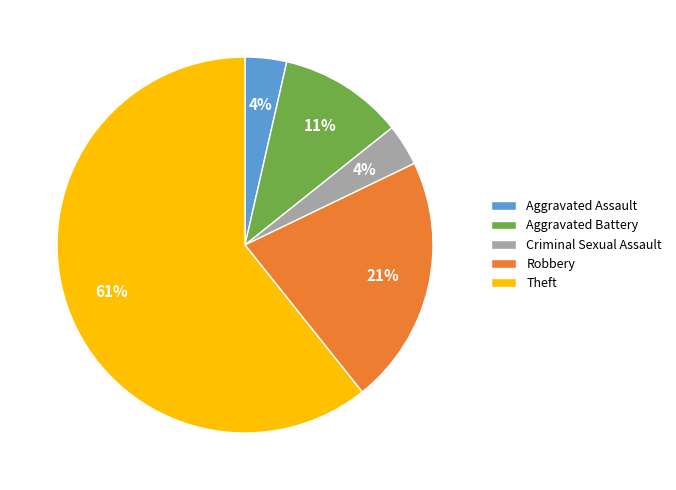

To the nearest percent, what percentage of the pie is Criminal Sexual Assault?

4%